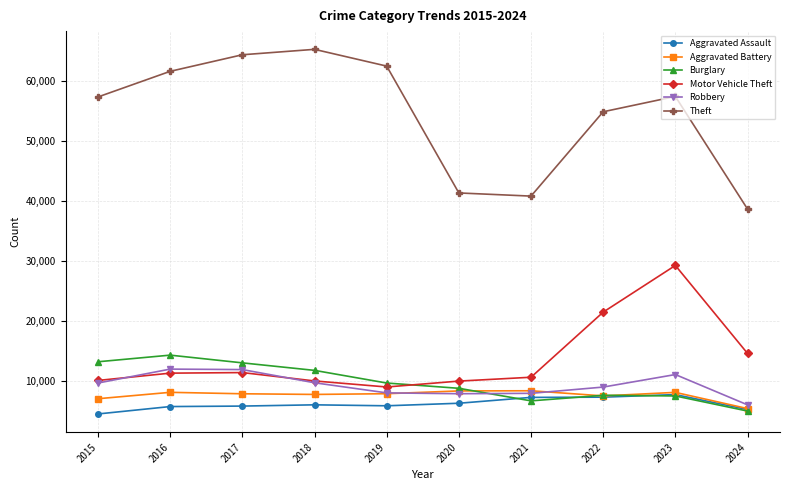

What is the value of the Robbery point at the 4th from the left?

9681